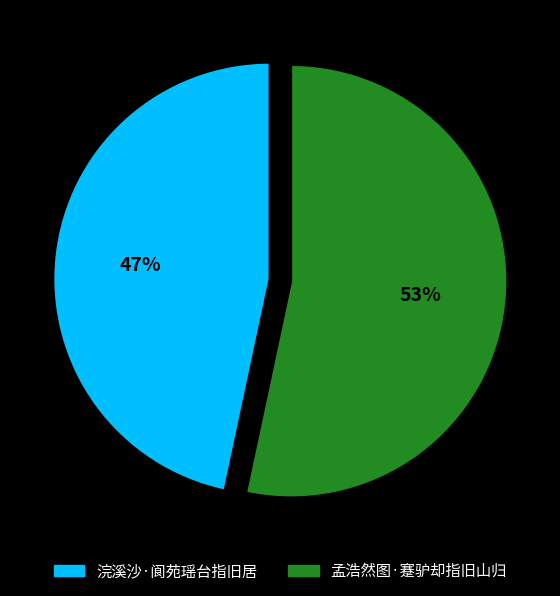

To the nearest percent, what portion does 浣溪沙·阆苑瑶台指旧居 represent?

47%